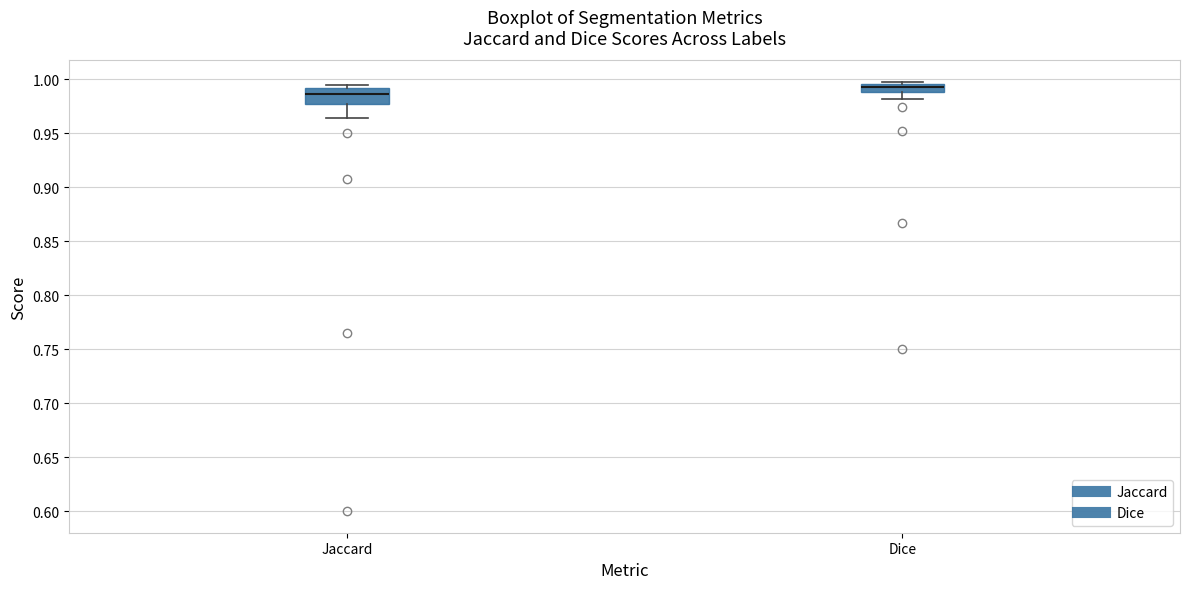

Comparing the boxes themselves (not the whiskers), which one is the tallest?

Jaccard